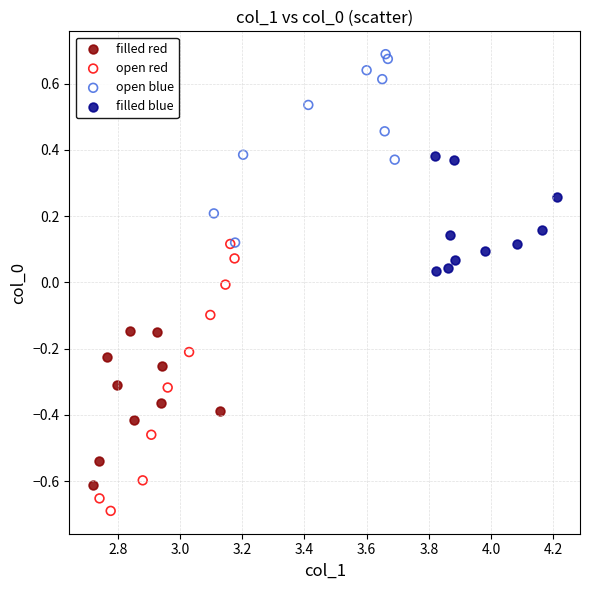

Which series contains the lowest Y value?

open red